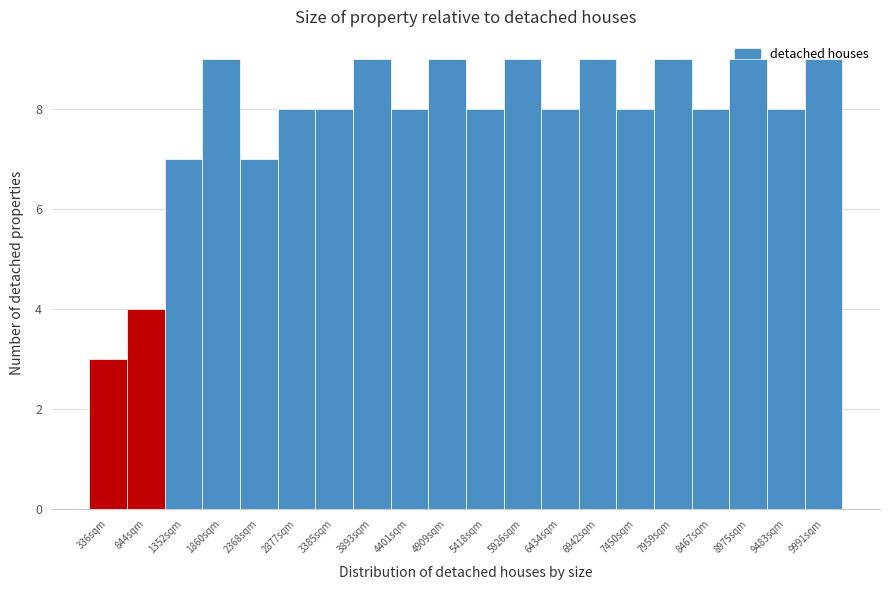

Approximately how many times larger is the value at 4401sqm compared to 8975sqm?

0.9